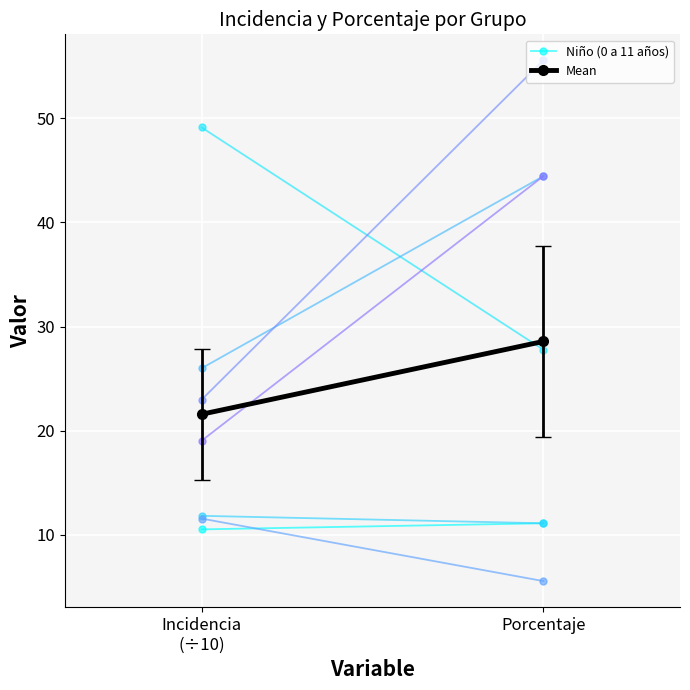

What is the sum of all Niño (0 a 11 años) values?

21.6